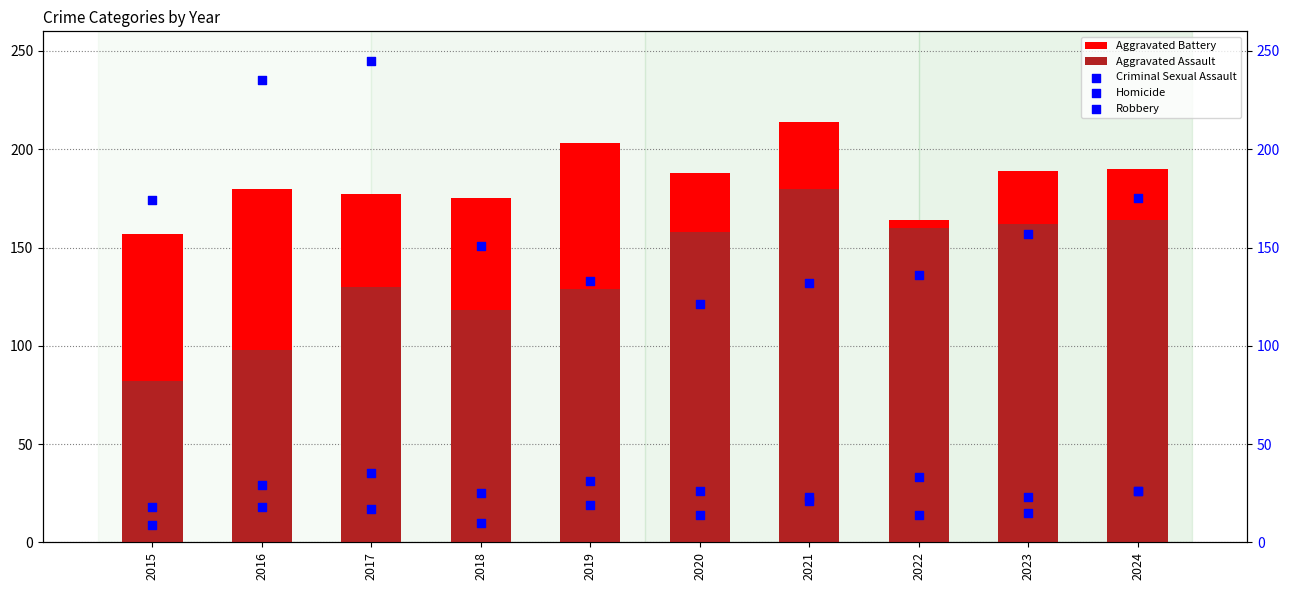

Which series has the widest spread of Y values?

Robbery